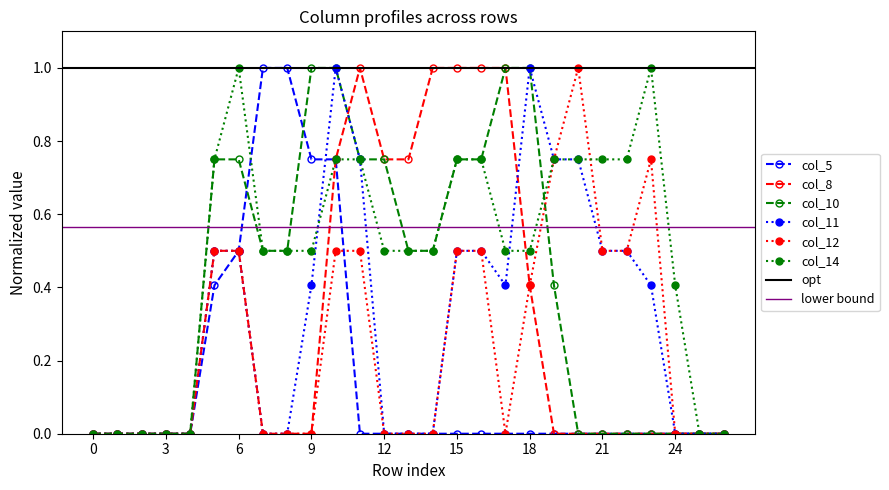

Reading right to left, transcribe all the data shown in this chart.

col_5: 0.0	0.0	0.0	0.0	0.0	0.0	0.0	0.0	0.0	0.0	0.0	0.0	0.0	0.0	0.0	0.0	0.8	0.8	1.0	1.0	0.5	0.4	0.0	0.0	0.0	0.0	0.0
col_8: 0.0	0.0	0.0	0.0	0.0	0.0	0.0	0.0	0.4	1.0	1.0	1.0	1.0	0.8	0.8	1.0	0.8	0.0	0.0	0.0	0.5	0.5	0.0	0.0	0.0	0.0	0.0
col_10: 0.0	0.0	0.0	0.0	0.0	0.0	0.0	0.4	1.0	1.0	0.8	0.8	0.5	0.5	0.8	0.8	1.0	1.0	0.5	0.5	0.8	0.8	0.0	0.0	0.0	0.0	0.0
col_11: 0.0	0.0	0.0	0.4	0.5	0.5	0.8	0.8	1.0	0.4	0.5	0.5	0.0	0.0	0.0	0.8	1.0	0.4	0.0	0.0	0.5	0.5	0.0	0.0	0.0	0.0	0.0
col_12: 0.0	0.0	0.0	0.8	0.5	0.5	1.0	0.8	0.4	0.0	0.5	0.5	0.0	0.0	0.0	0.5	0.5	0.0	0.0	0.0	0.5	0.5	0.0	0.0	0.0	0.0	0.0
col_14: 0.0	0.0	0.4	1.0	0.8	0.8	0.8	0.8	0.5	0.5	0.8	0.8	0.5	0.5	0.5	0.8	0.8	0.5	0.5	0.5	1.0	0.8	0.0	0.0	0.0	0.0	0.0